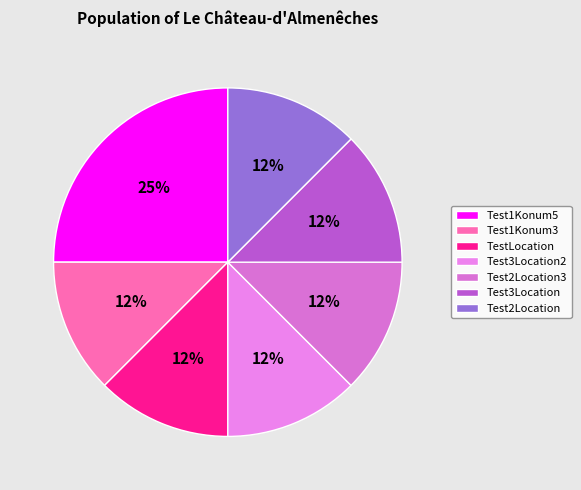

How many slices are in this pie chart?

7